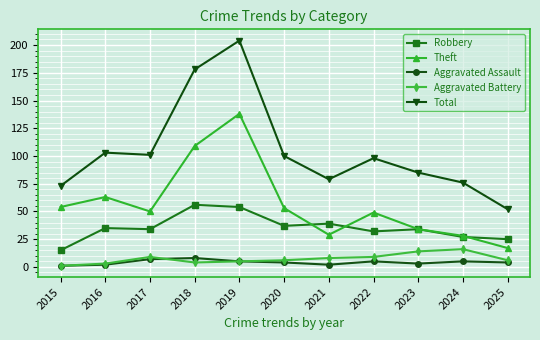

How many interior local peaks does the Theft series have?

3